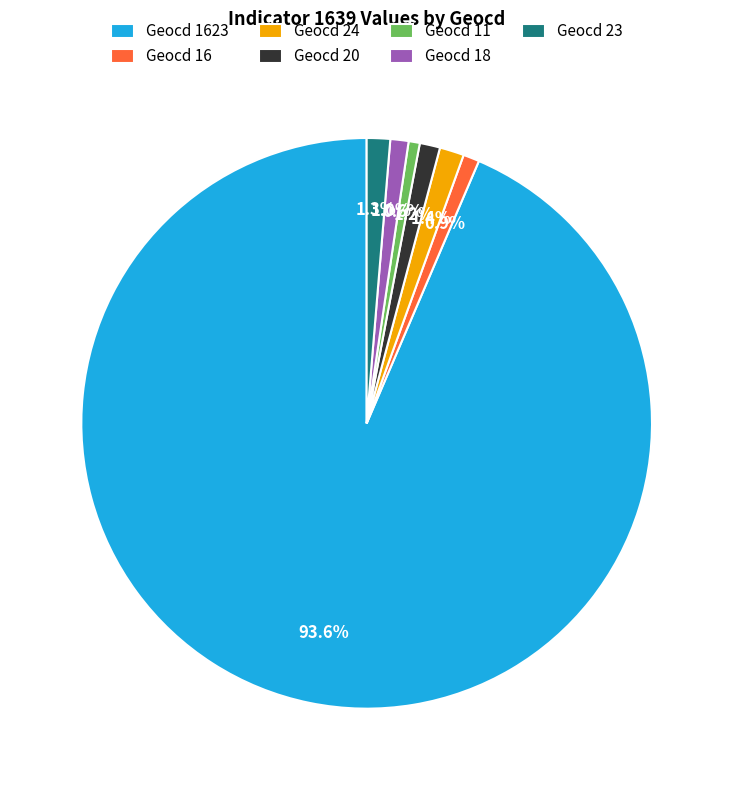

What is the total percentage of Geocd 20 and Geocd 18?

2.2%